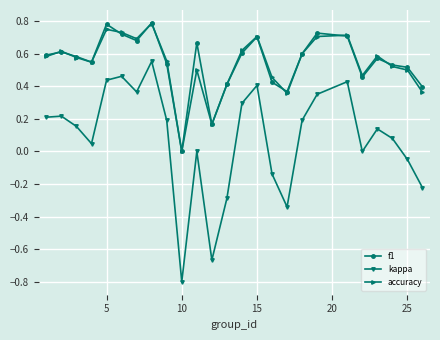

Which series has the widest spread of values?

kappa